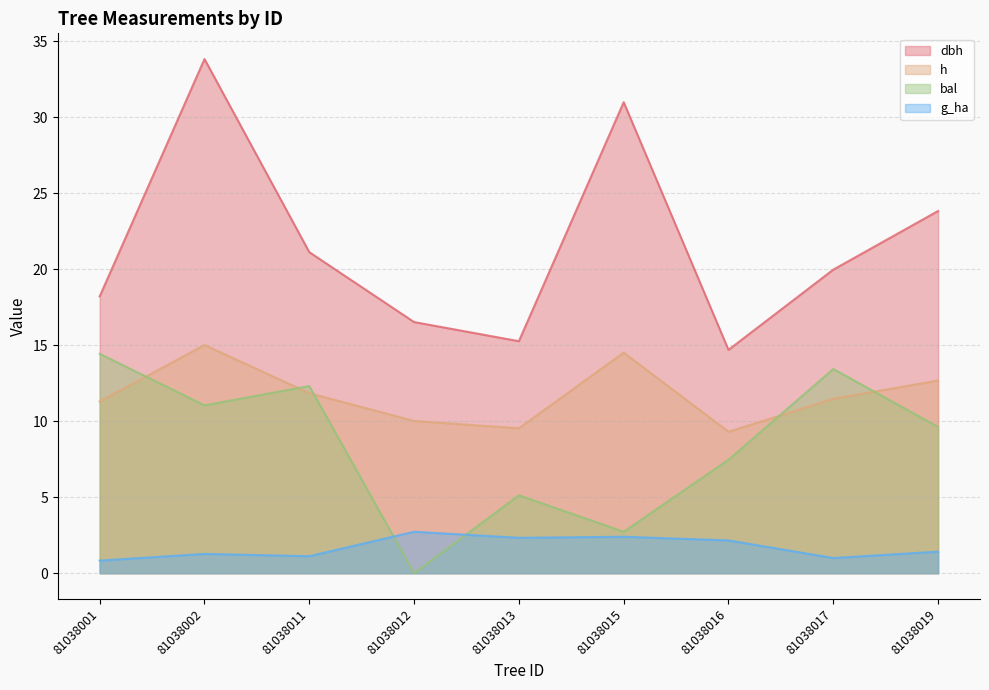

What are all the series names shown in the legend?

dbh, h, bal, g_ha